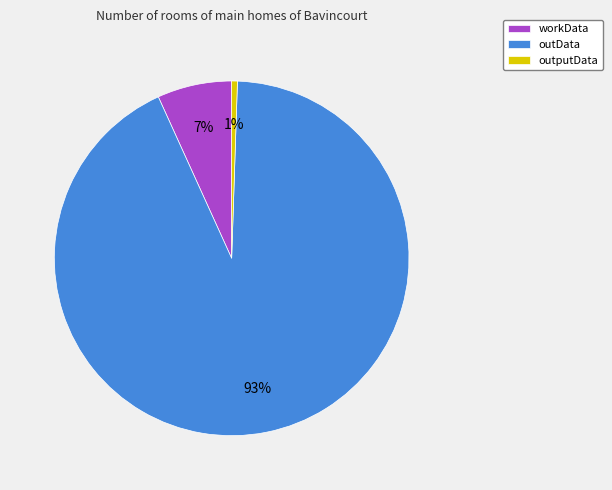

Does any single category account for the majority?

Yes